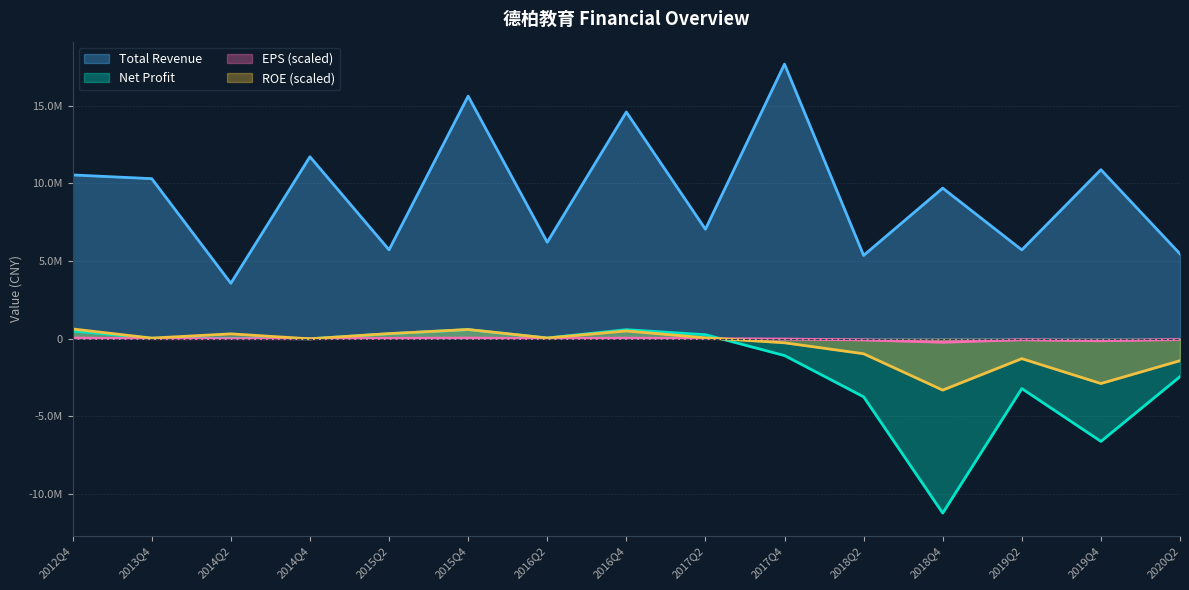

List the series in order of their peak value, lowest first.

Basic EPS (scaled), Net Profit, ROE (scaled), Total Revenue